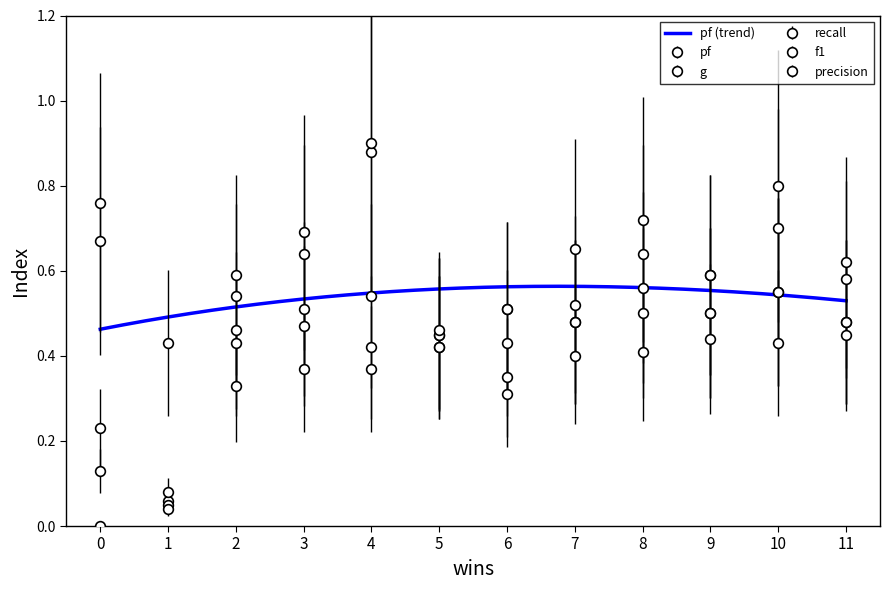

What is the approximate value of pf at 8?

0.6